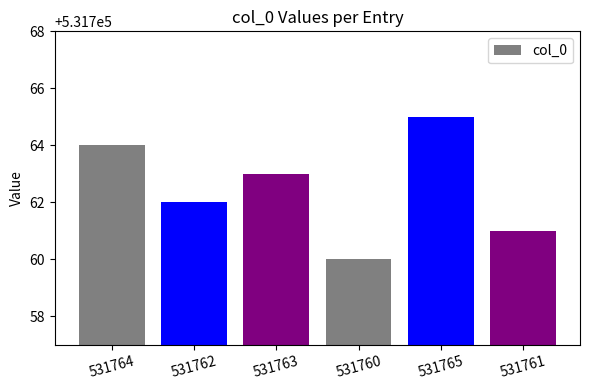

What is the sum of the values at 531760 and 531763?

1063523